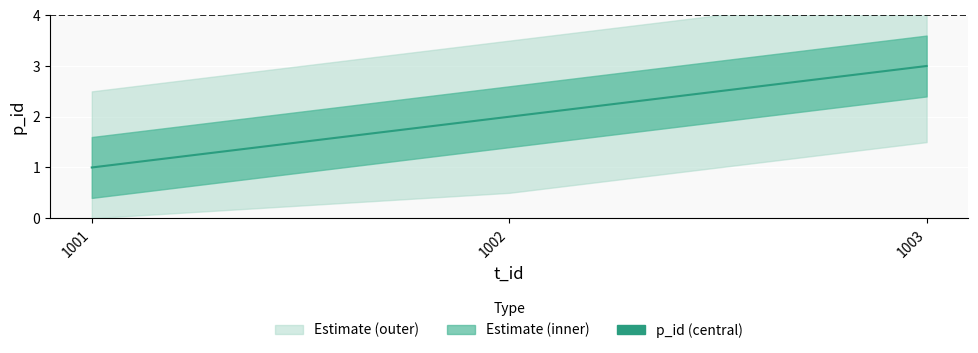

Rank the categories by value from lowest to highest.

1001, 1002, 1003